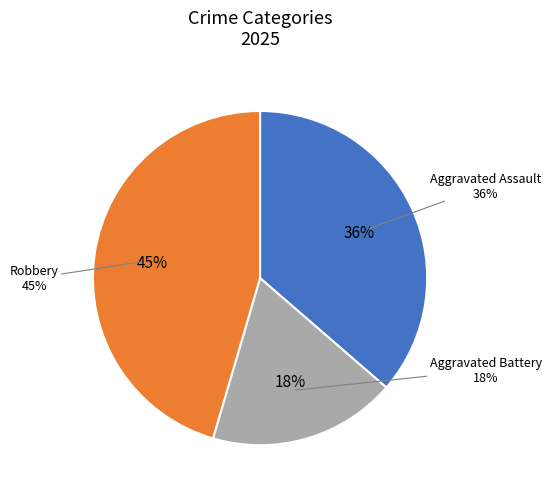

To the nearest percent, what is the difference between the largest and smallest slice percentages?

27%